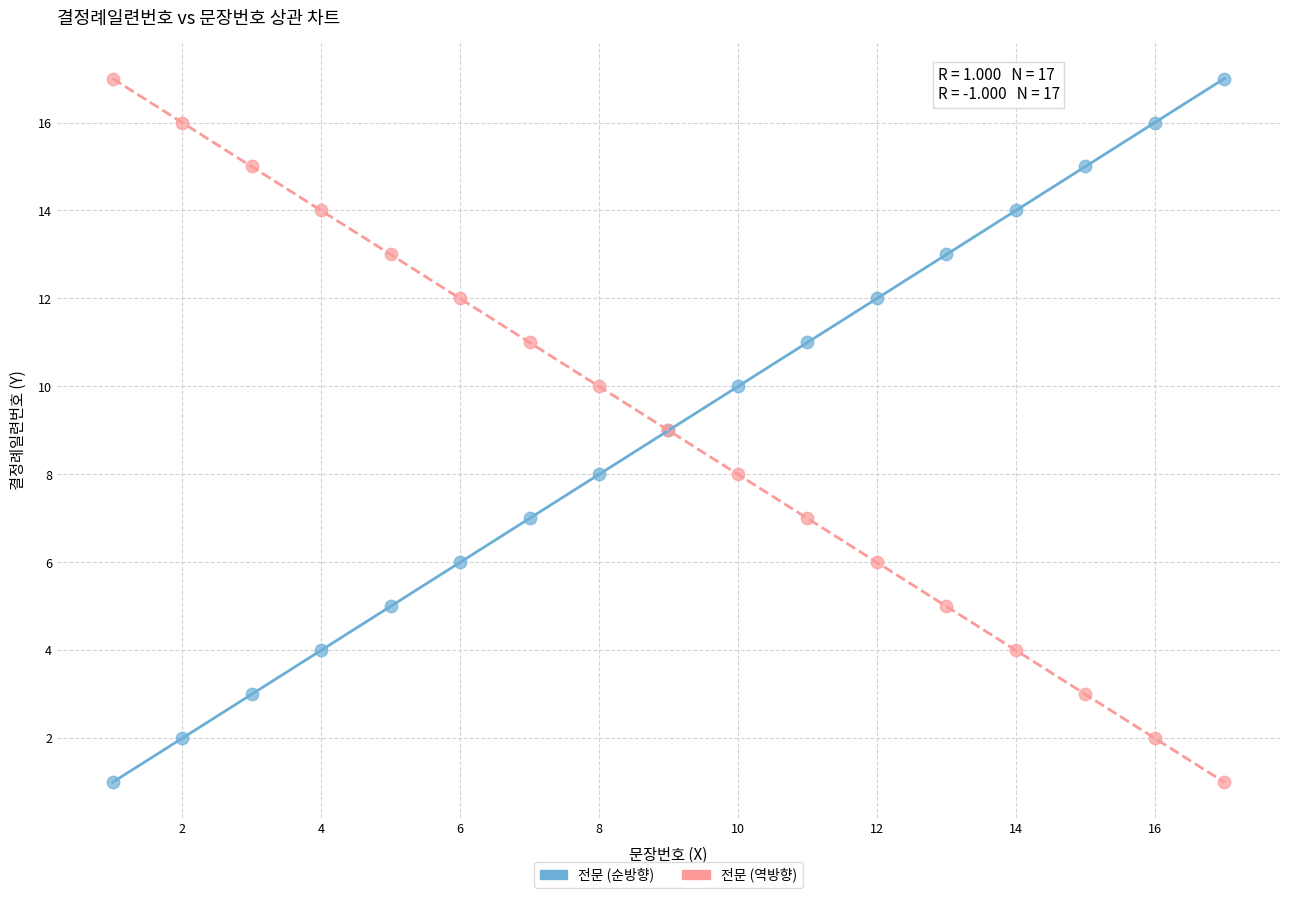

What is the X range (max minus min) for the scatter plot?

16